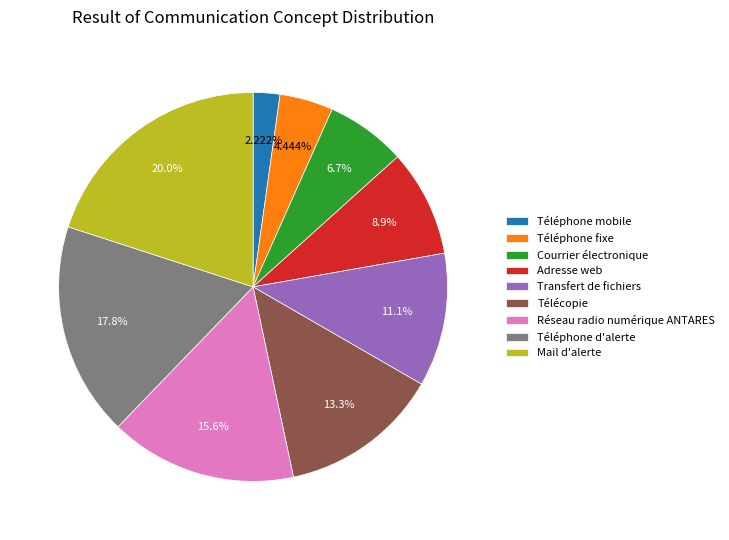

How much of the chart is everything except Transfert de fichiers?

88.9%